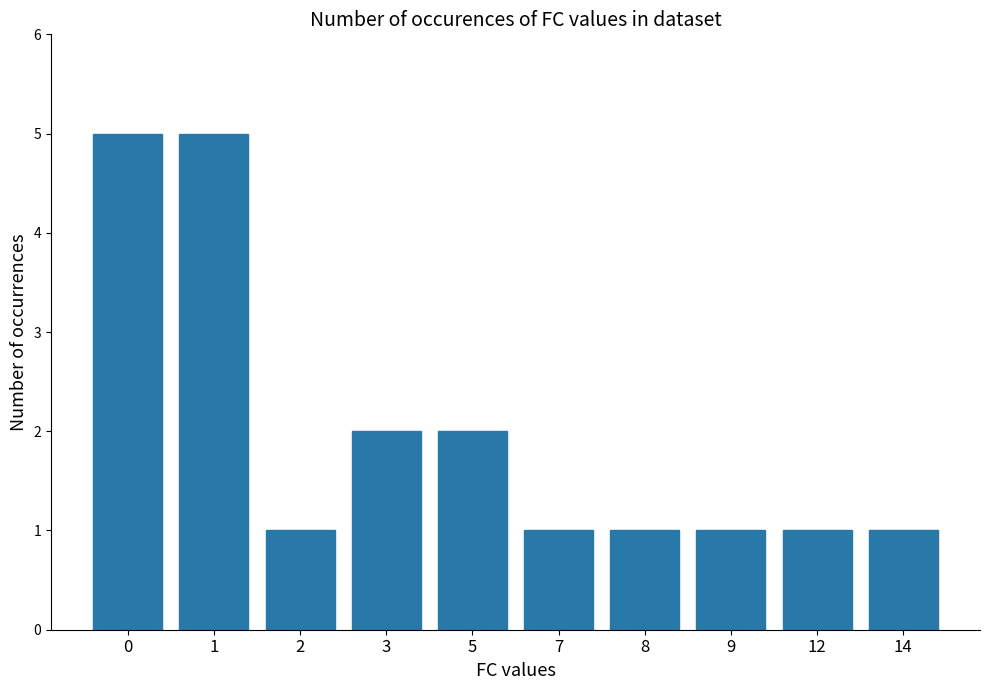

Reading left to right, extract all data points from this chart.

5	5	1	2	2	1	1	1	1	1